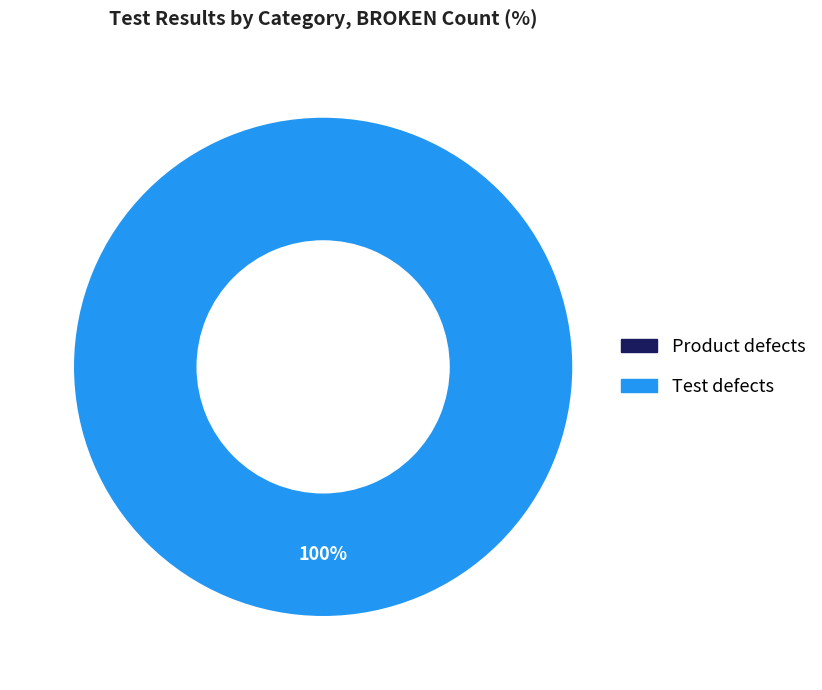

To the nearest percent, what is the difference between the Test defects and Product defects slice percentages?

100%